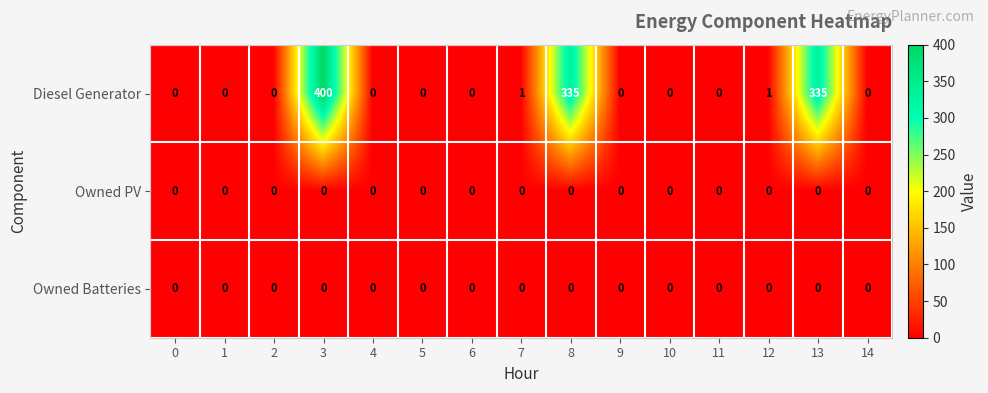

What is the difference between the second highest and second lowest values in the Diesel Generator series?

335